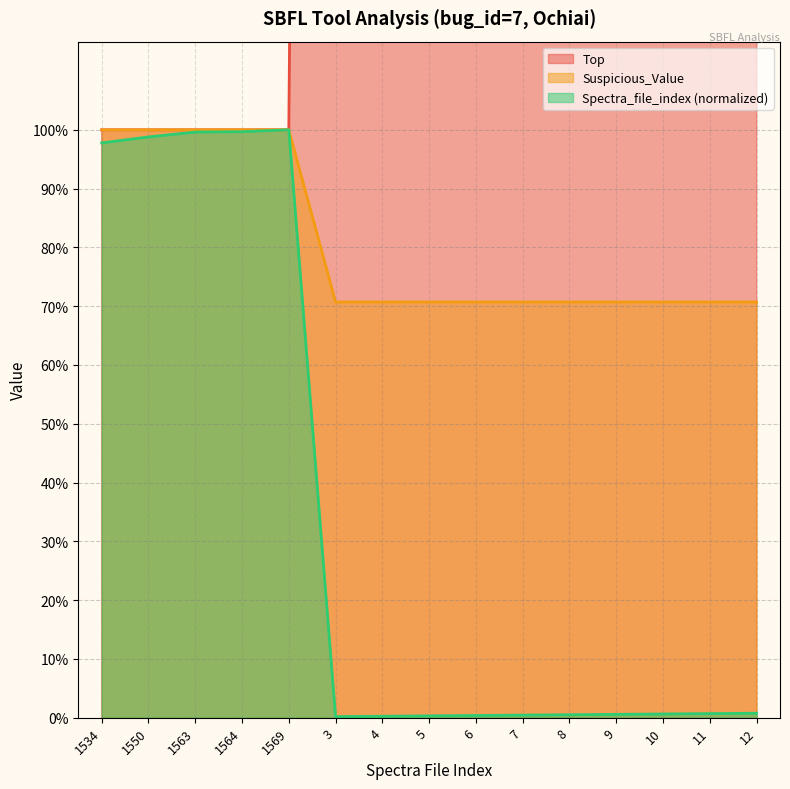

Is it true that Spectra_file_index equals 1.8 at 1563?

False